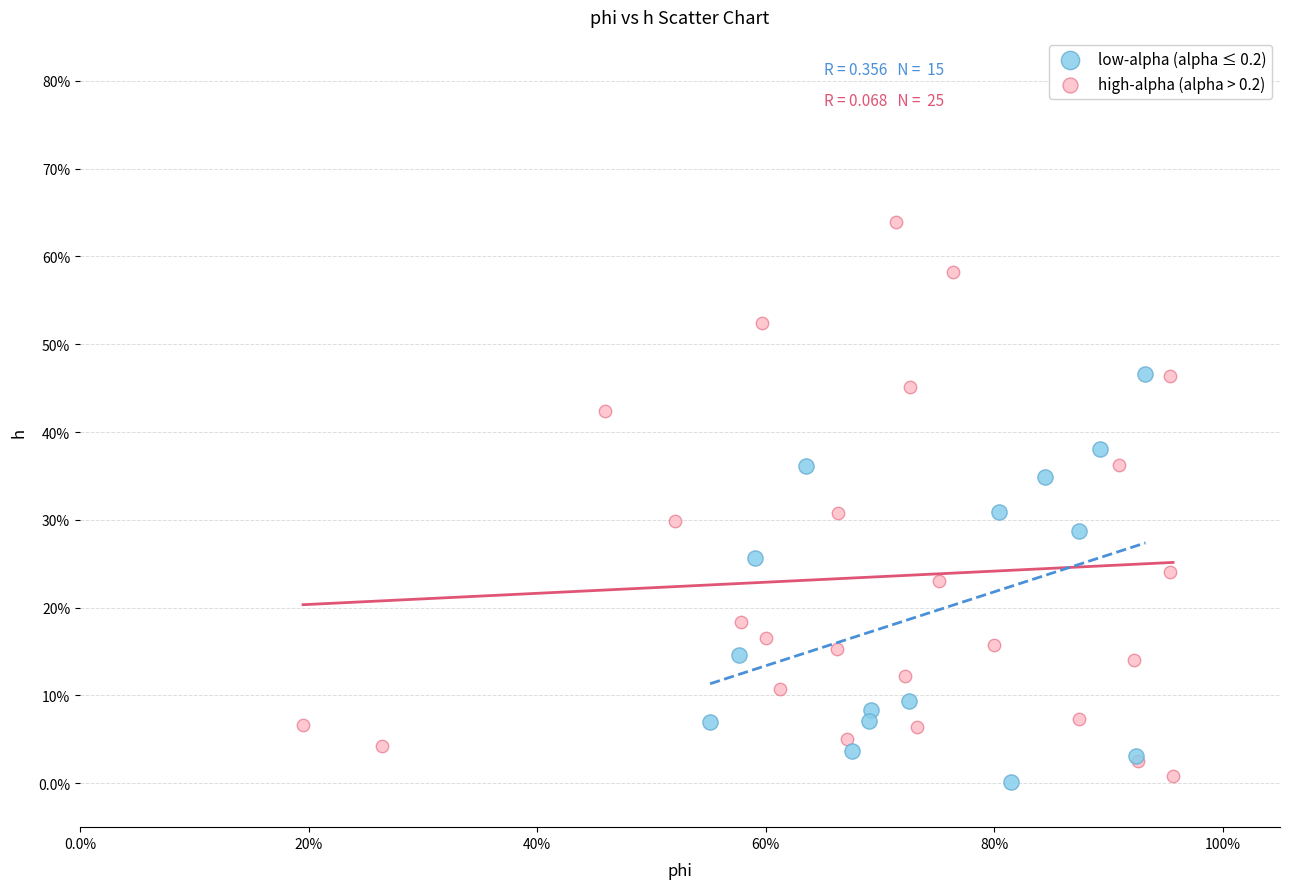

Which series reaches the maximum Y coordinate?

high-alpha (alpha > 0.2)